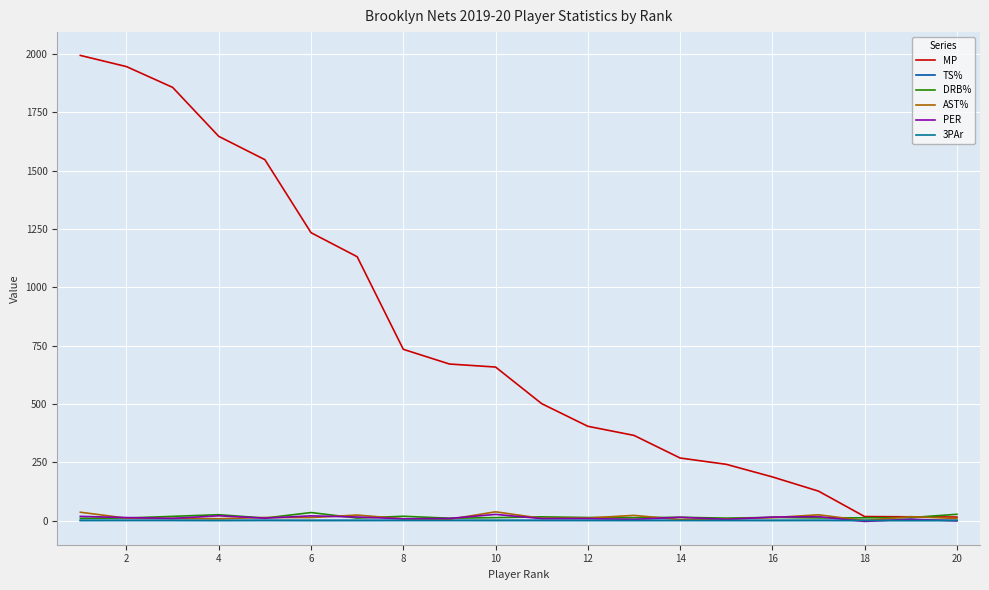

List the series in order of their peak value, lowest first.

3PAr, TS%, PER, DRB%, AST%, MP